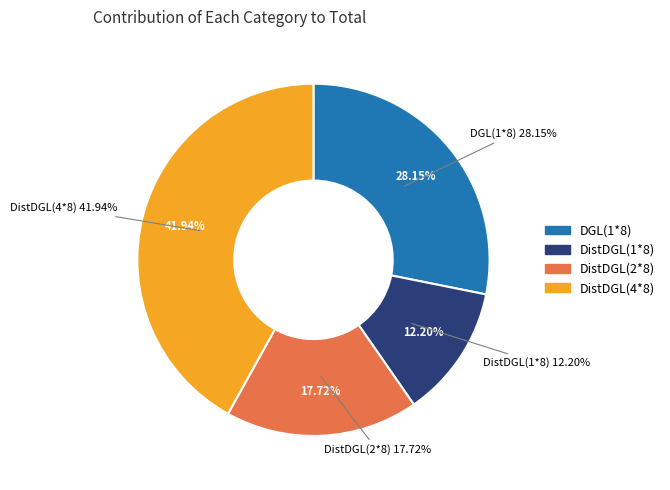

Rank the categories by value from lowest to highest.

DistDGL(1*8), DistDGL(2*8), DGL(1*8), DistDGL(4*8)